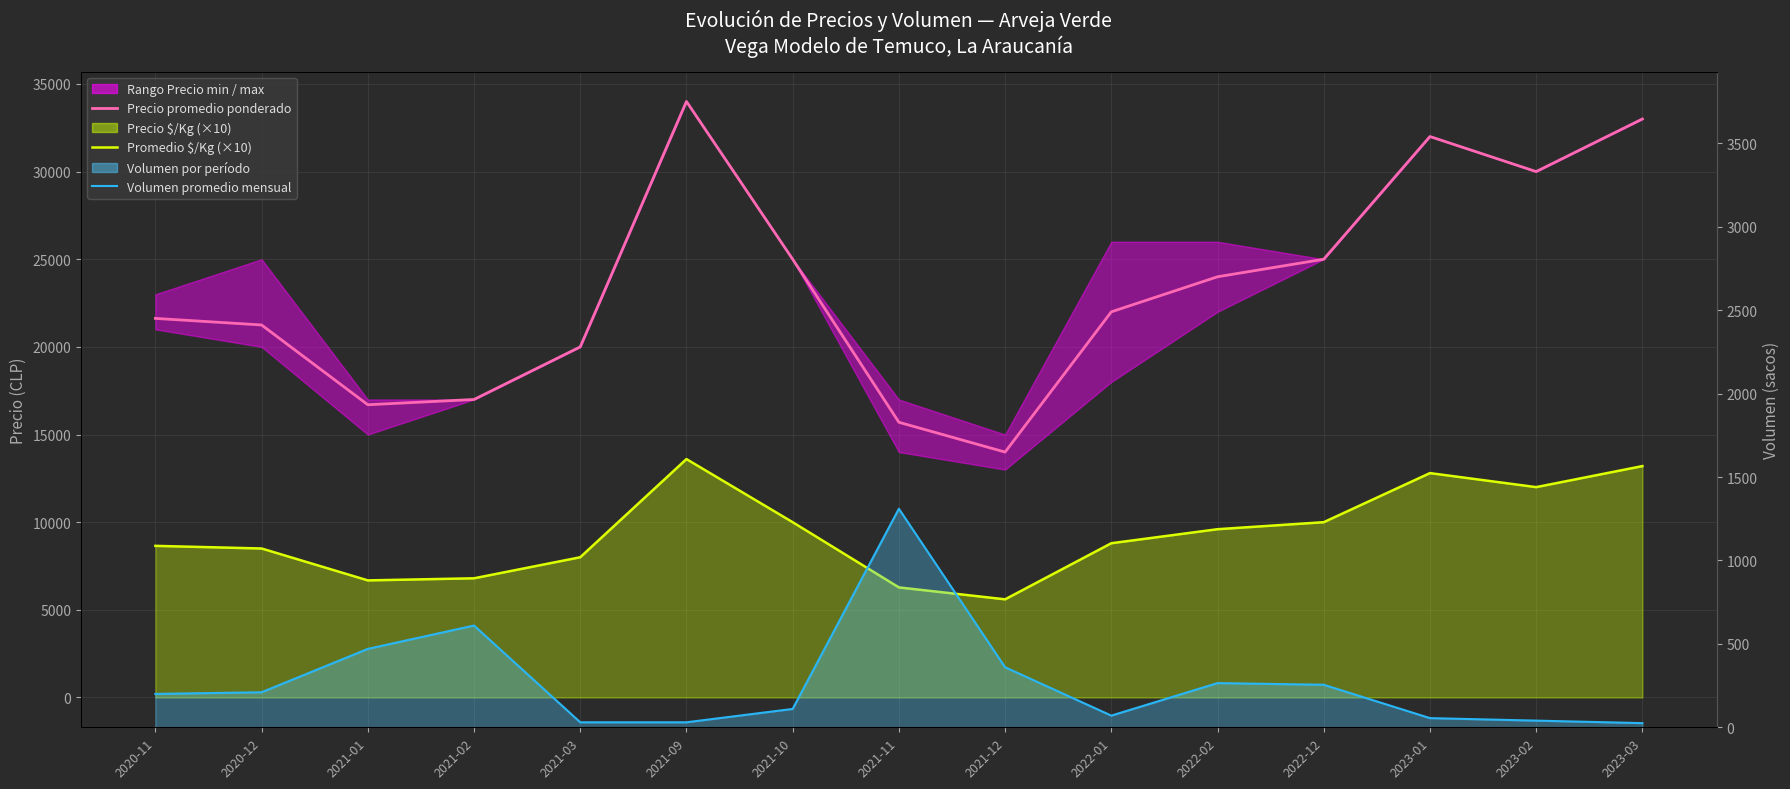

Reading left to right, extract all data points from this chart.

Precio promedio ponderado: 2020-11=21625	2020-12=21250	2021-01=16700	2021-02=17000	2021-03=20000	2021-09=34000	2021-10=25000	2021-11=15700	2021-12=14000	2022-01=22000	2022-02=24000	2022-12=25000	2023-01=32000	2023-02=30000	2023-03=33000
Promedio $/Kg (×10): 2020-11=8650	2020-12=8500	2021-01=6680	2021-02=6800	2021-03=8000	2021-09=13600	2021-10=10000	2021-11=6280	2021-12=5600	2022-01=8800	2022-02=9600	2022-12=10000	2023-01=12800	2023-02=12000	2023-03=13200
Volumen promedio mensual: 2020-11=200	2020-12=210	2021-01=470	2021-02=610	2021-03=30	2021-09=30	2021-10=110	2021-11=1310	2021-12=360	2022-01=70	2022-02=265	2022-12=255	2023-01=55	2023-02=40	2023-03=25